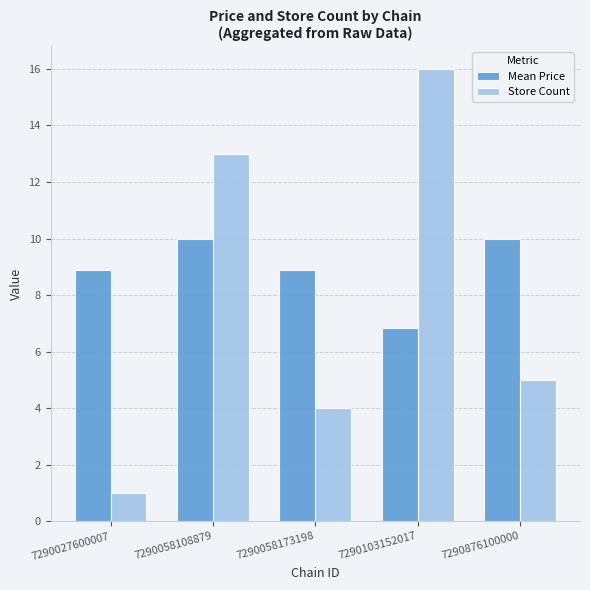

Rank the series by their maximum value, from highest to lowest.

Store Count, Mean Price